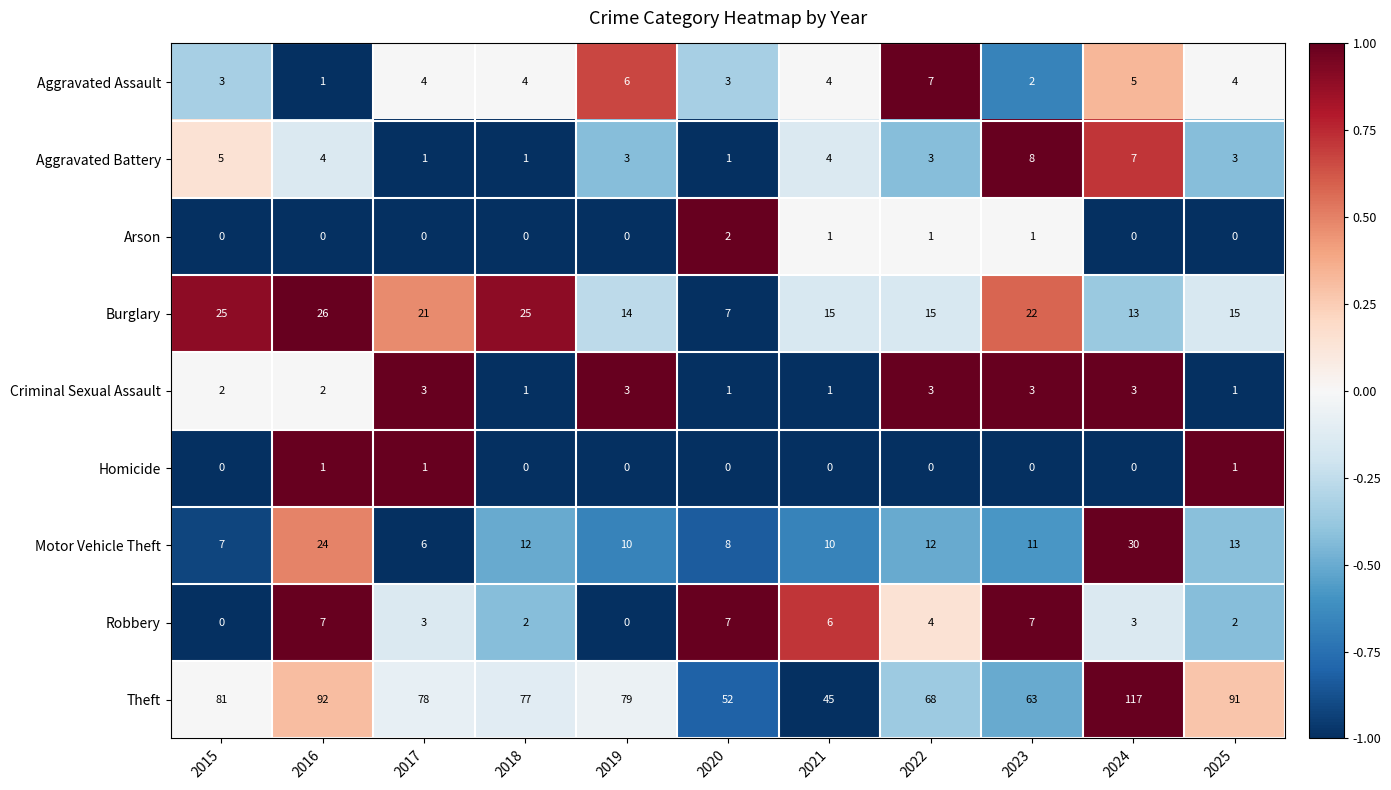

The Aggravated Assault series shows 2 at 2023. True or false?

True